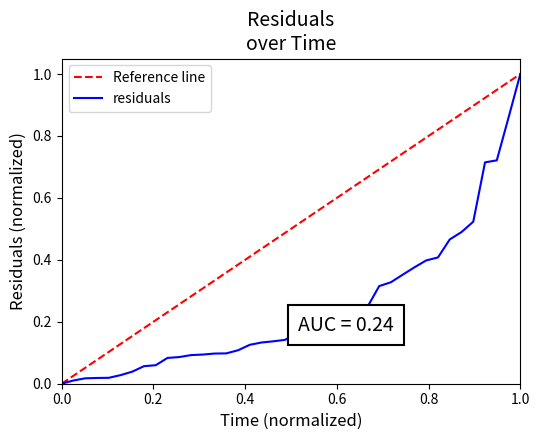

How many values in Reference line are above zero?

39